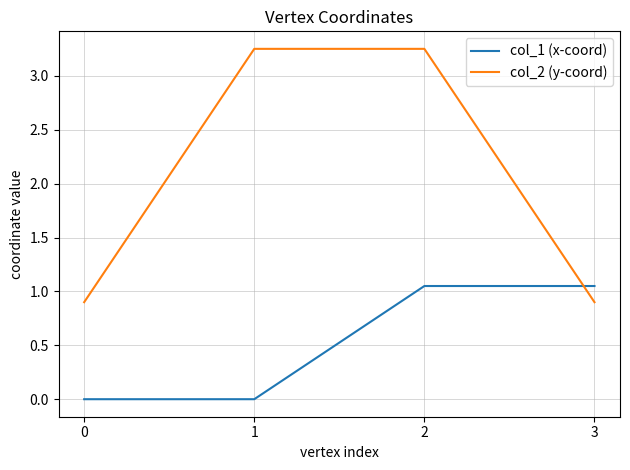

Which series ends up on top after the final intersection of col_2 (y-coord) and col_1 (x-coord)?

col_1 (x-coord)